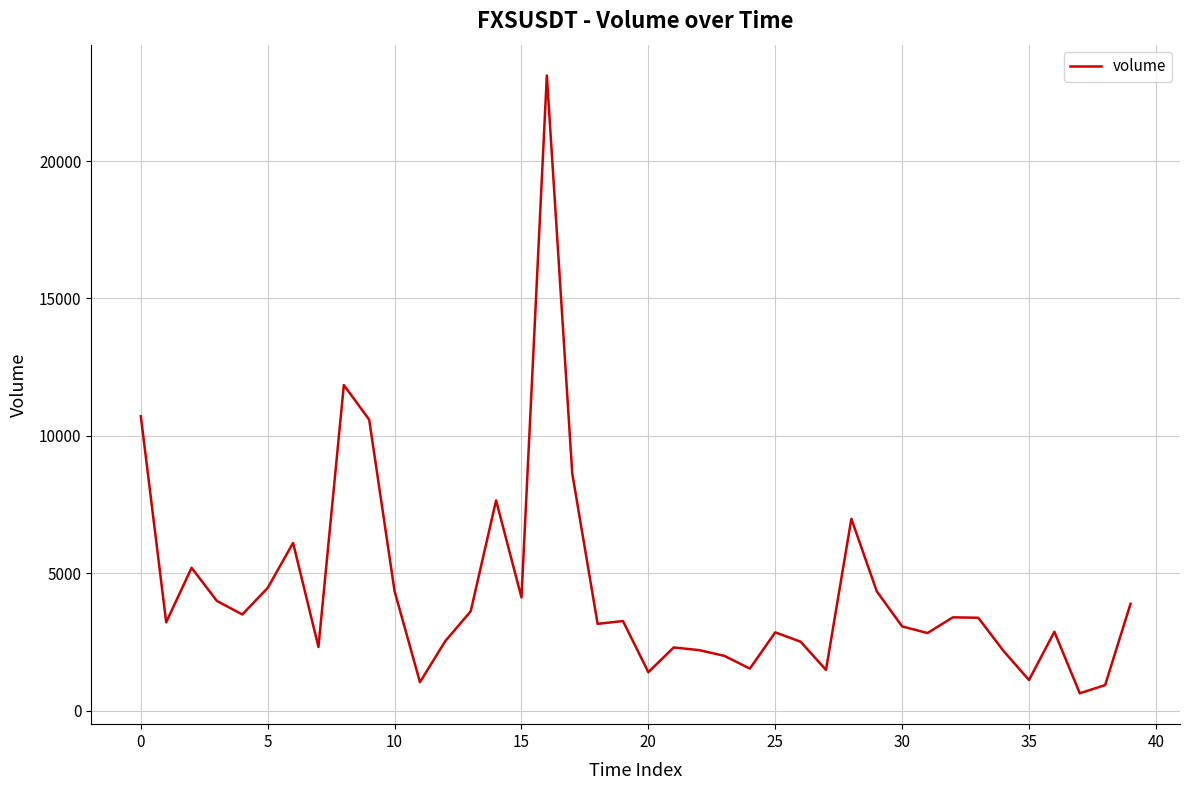

How many lines are shown in the chart?

1